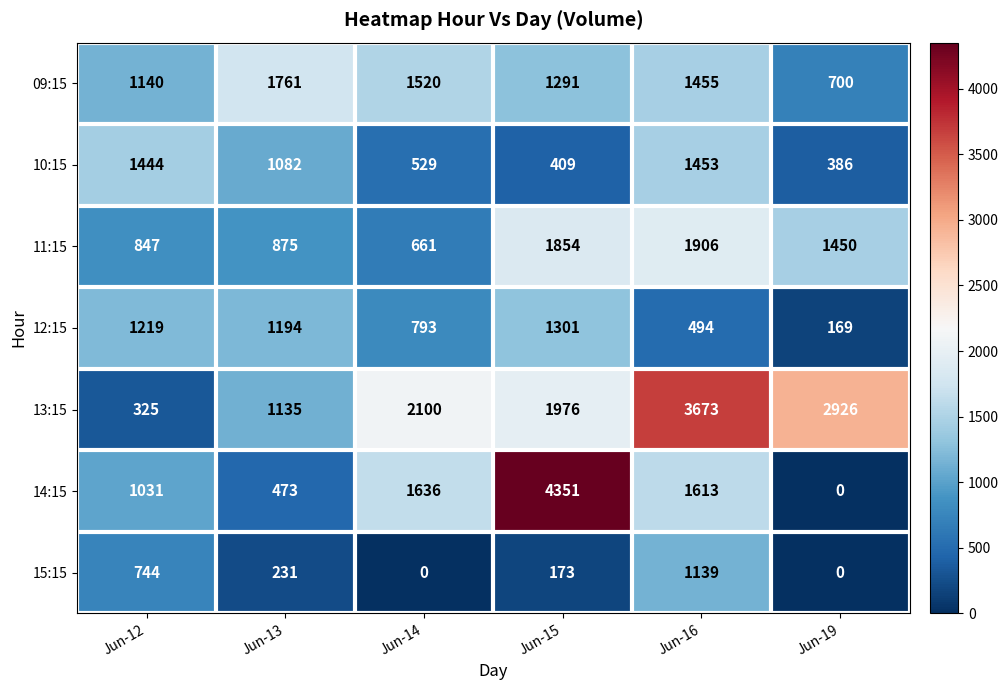

At which label does 09:15 first exceed 1455?

Jun-13